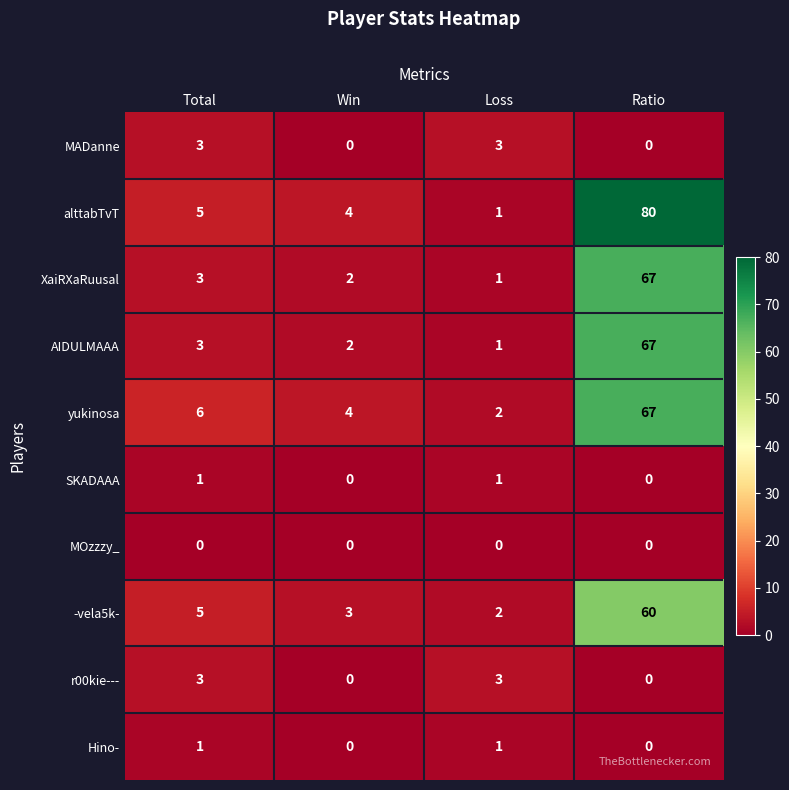

What is the sum of all AIDULMAAA values?

73